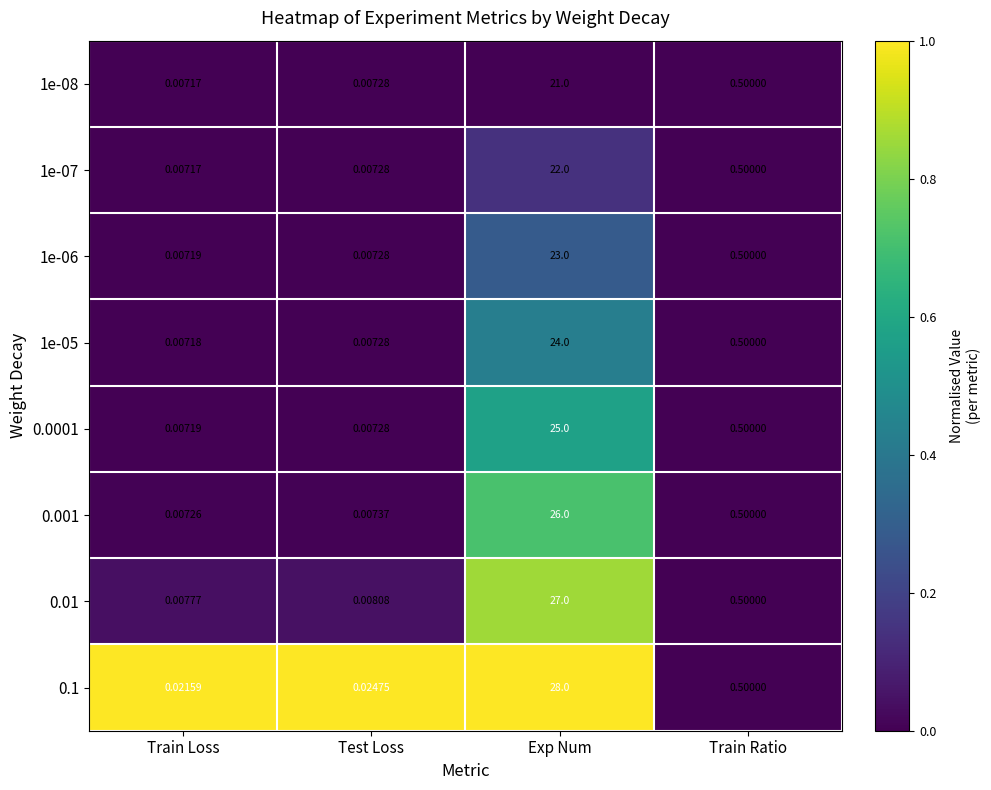

Which category has the lowest value in the 0.1 series?

Train Loss